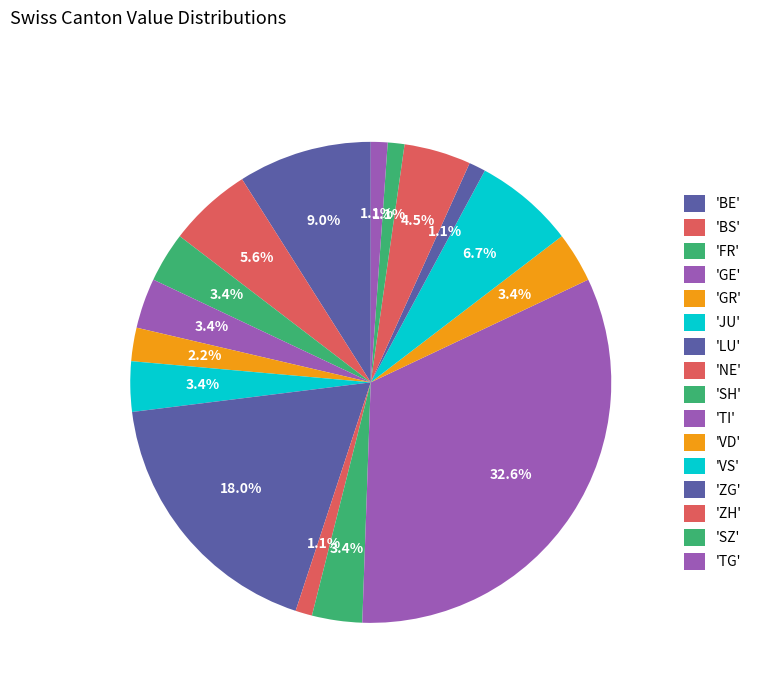

How many slices are in this pie chart?

16